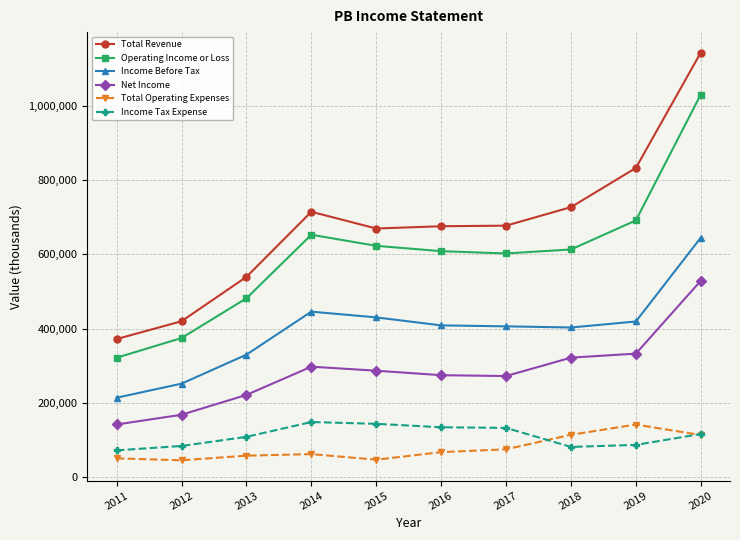

Between 2015 and 2019, which series saw the biggest shift?

Total Revenue